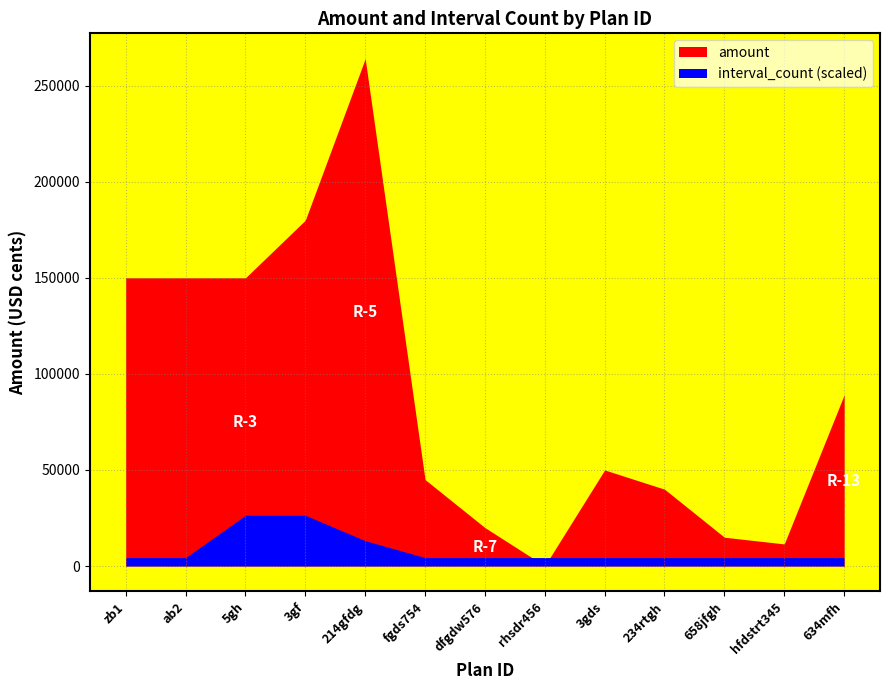

Which category has the lowest value in the amount series?

rhsdr456